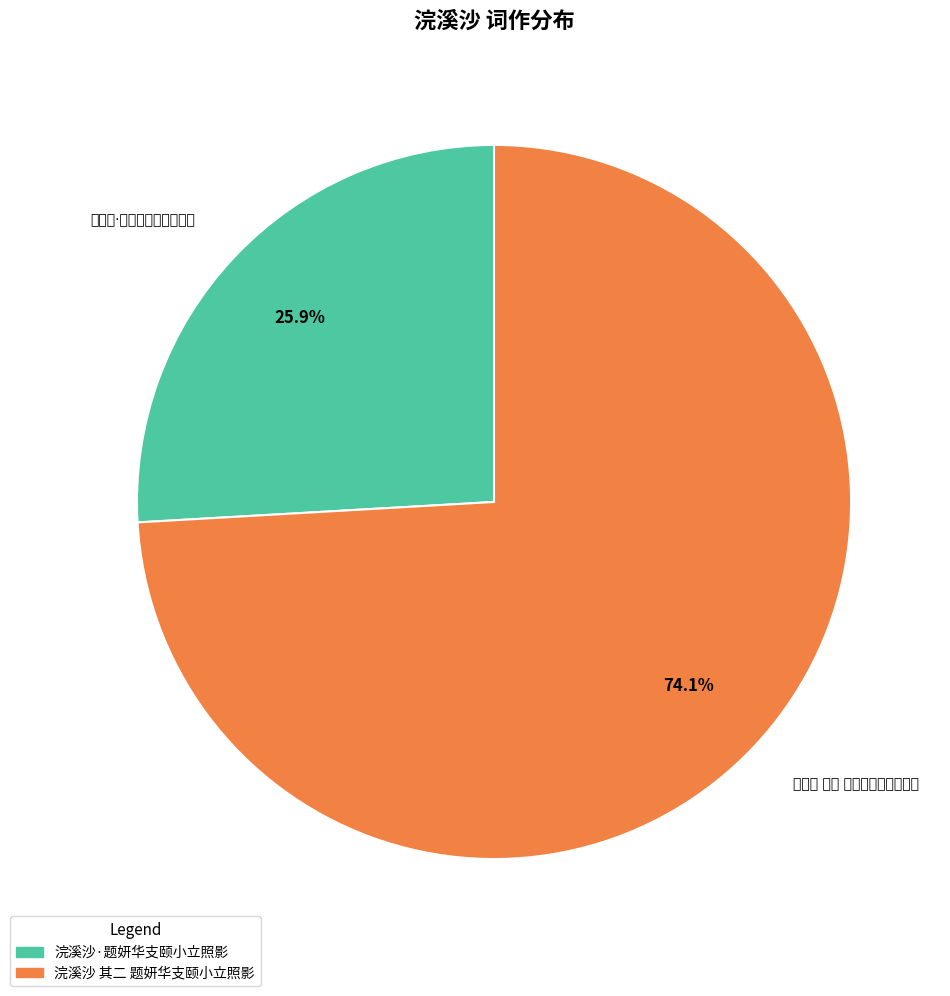

True or false: 浣溪沙 其二 题妍华支颐小立照影 accounts for 74% of the total.

True